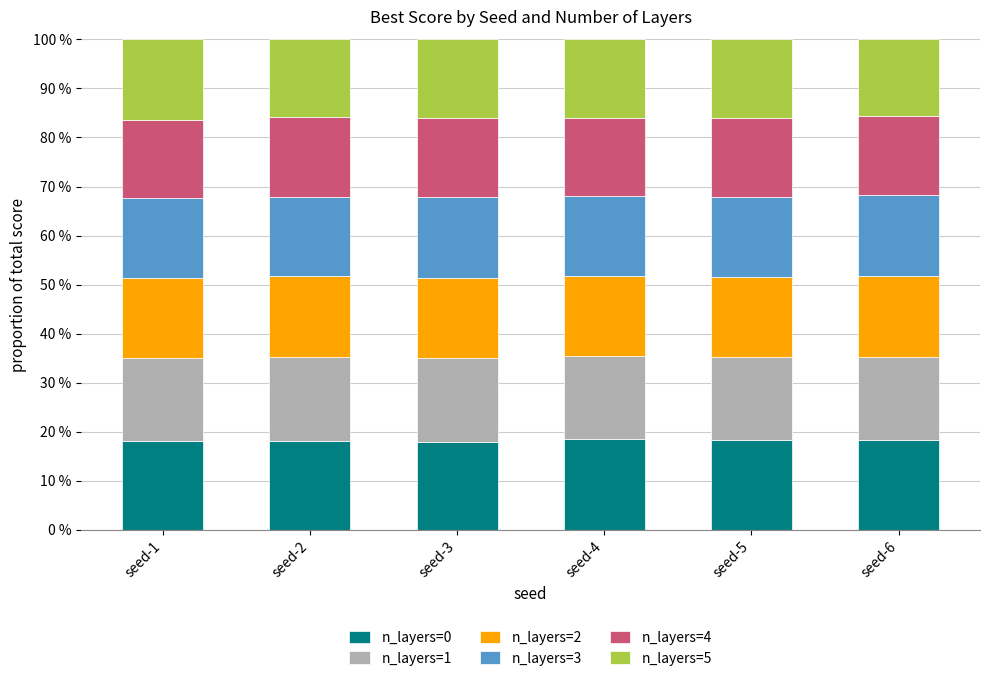

What is the sum of all n_layers=0 values?

109.3